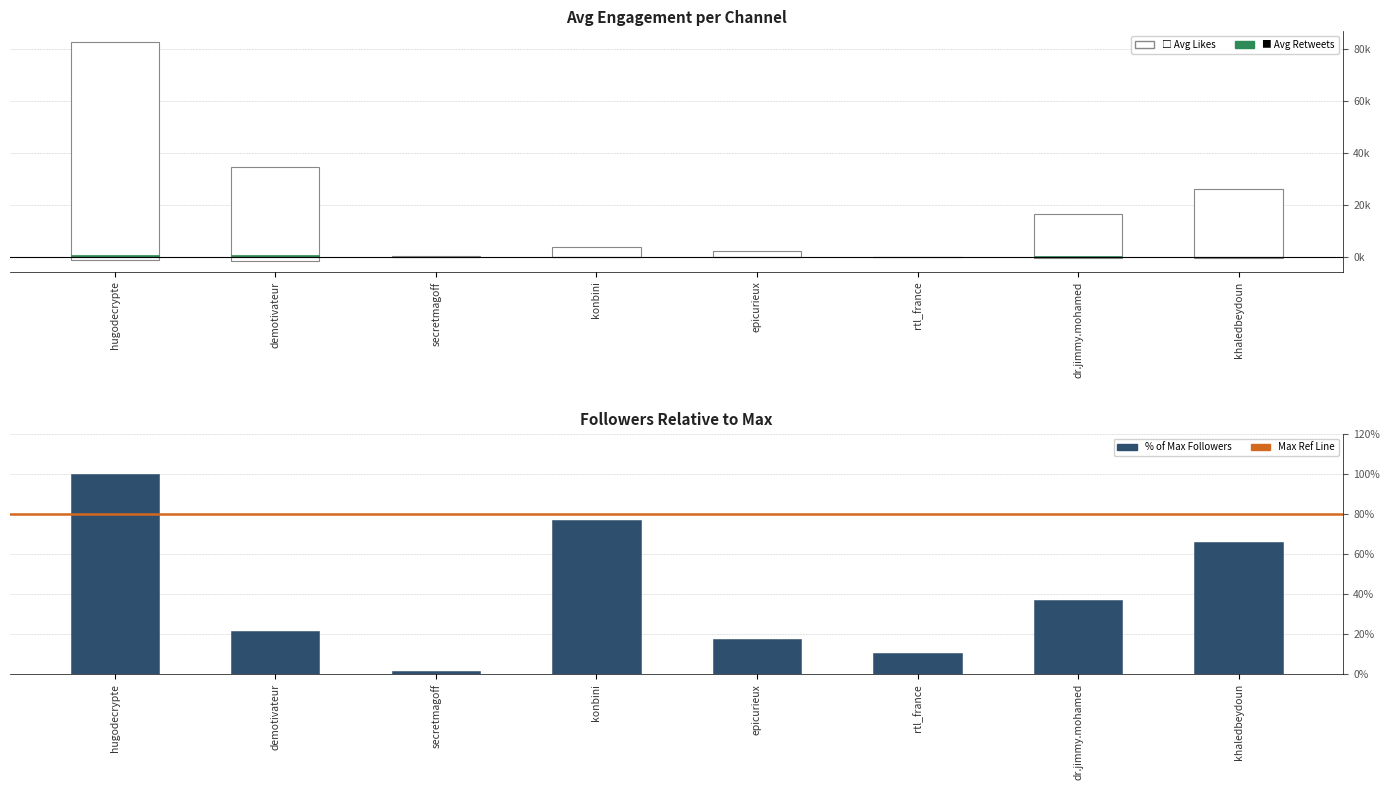

What is the difference between the Avg Retweets values at epicurieux and khaledbeydoun?

0.1